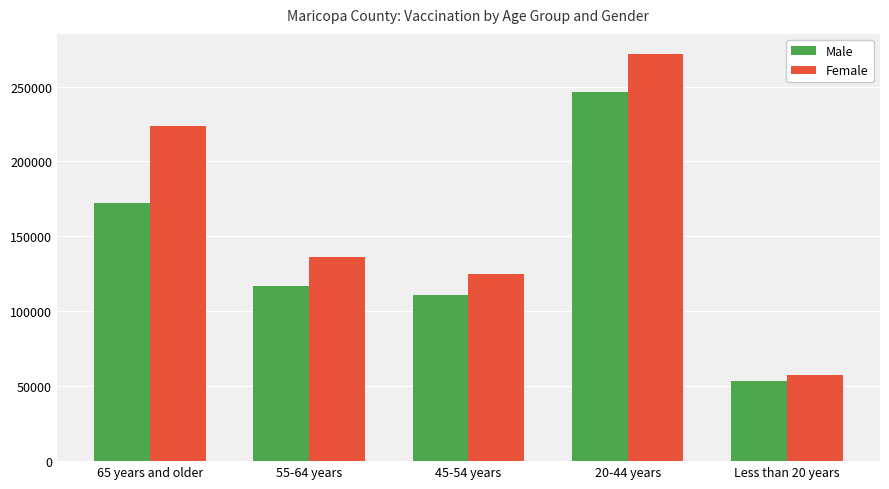

The value of Male at 45-54 years is 188834. True or false?

False